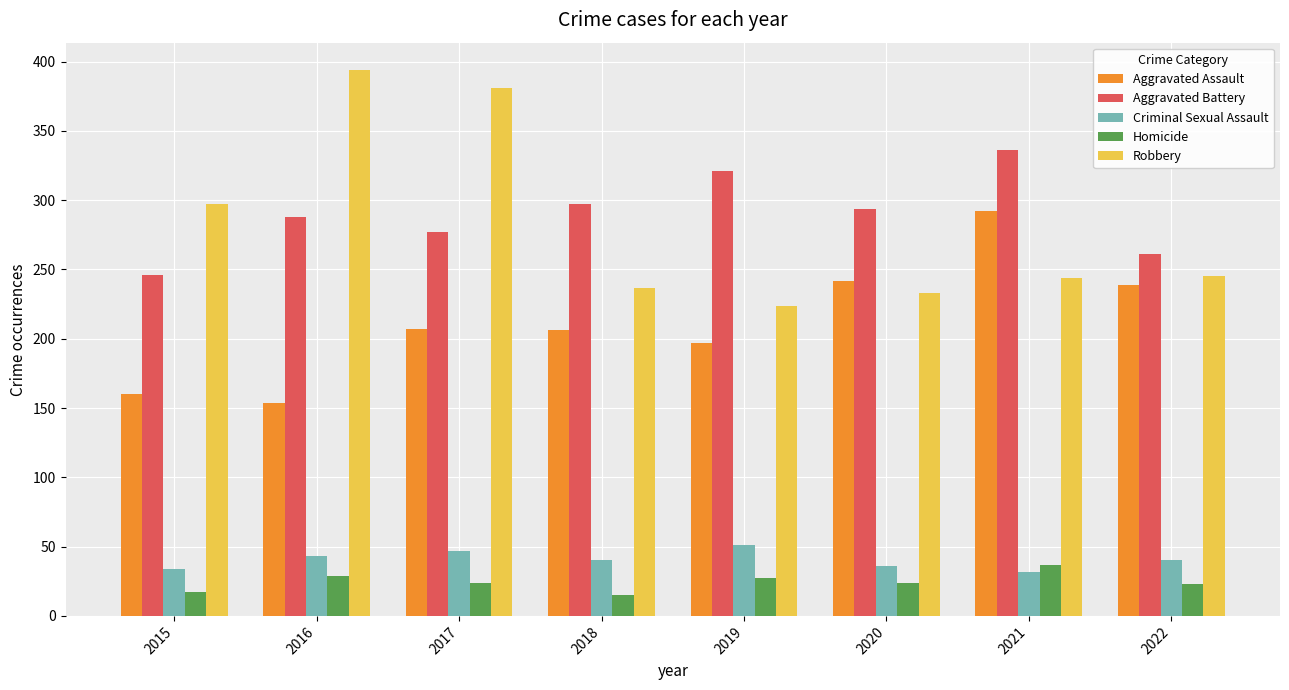

How many bars are there in total?

40